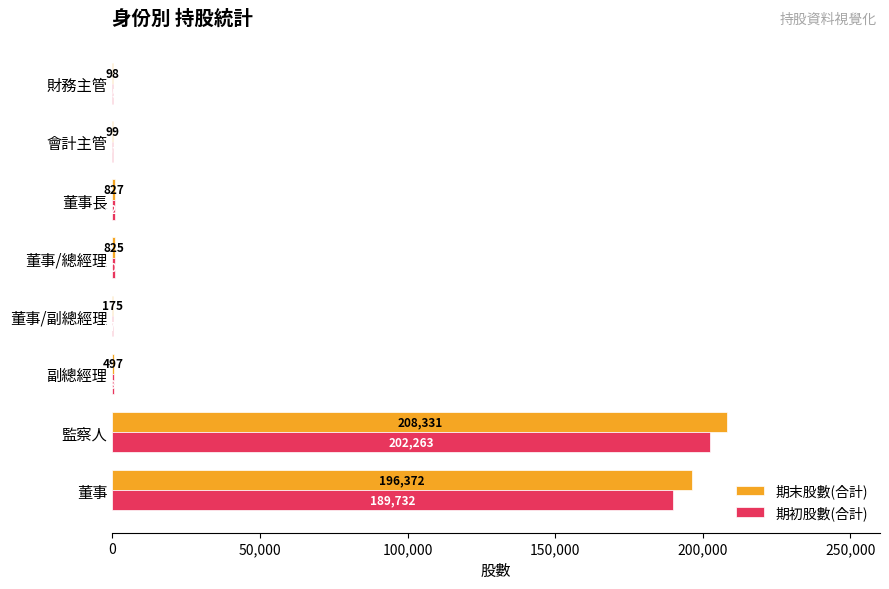

How many categories are shown in the chart?

8